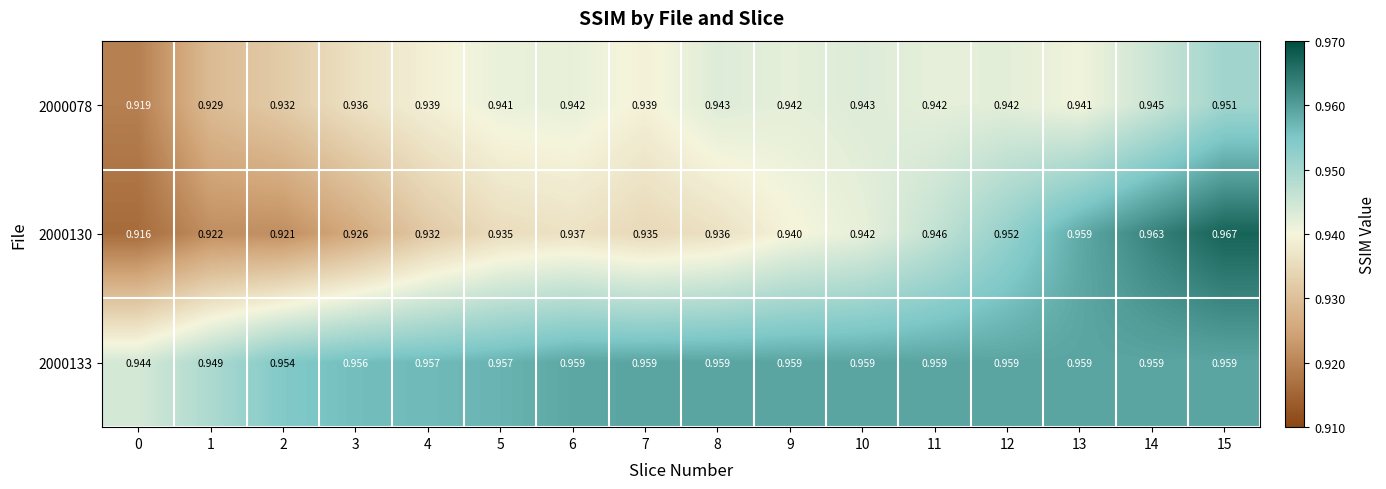

Is the value of 2000078 at 0 greater than the value of 2000133 at 2?

No